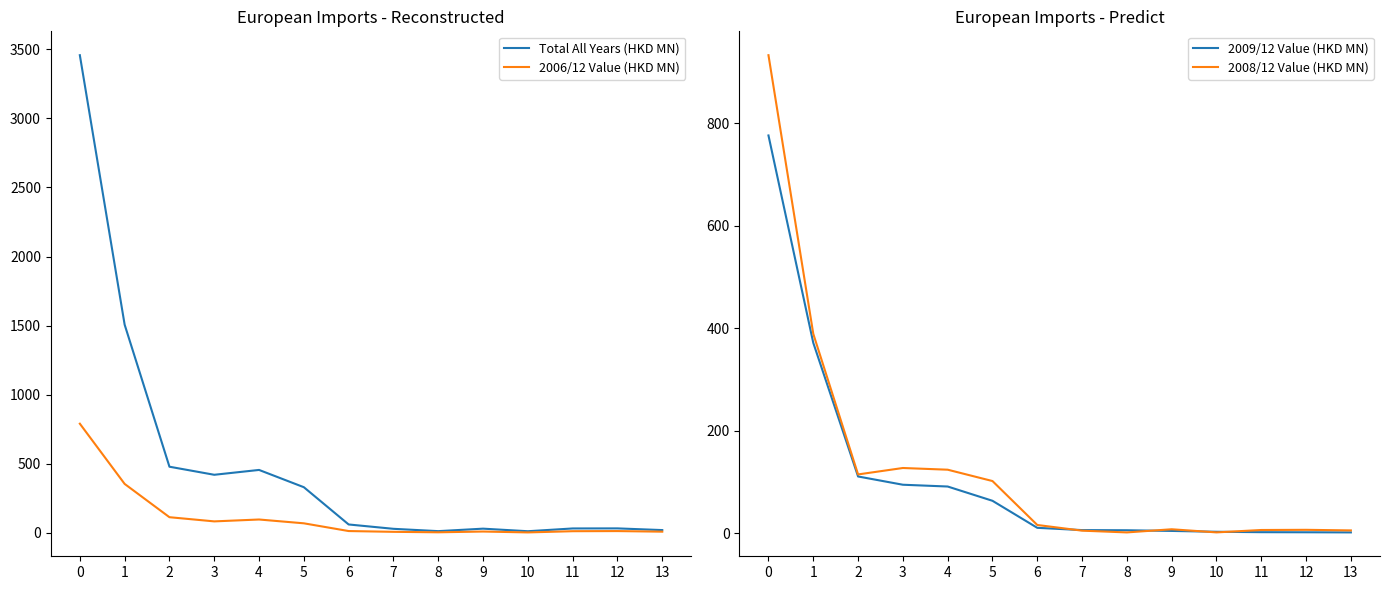

What is the spread (max minus min) of values at 2?

366.9